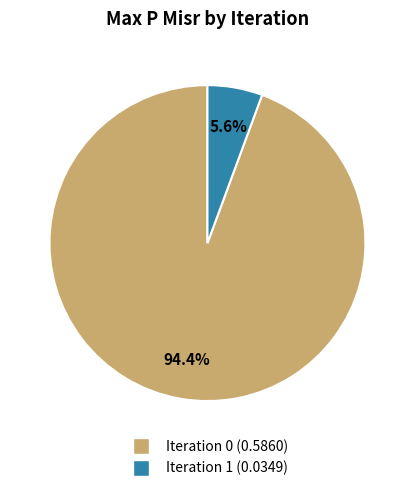

Is there any slice that represents more than half of the pie?

Yes